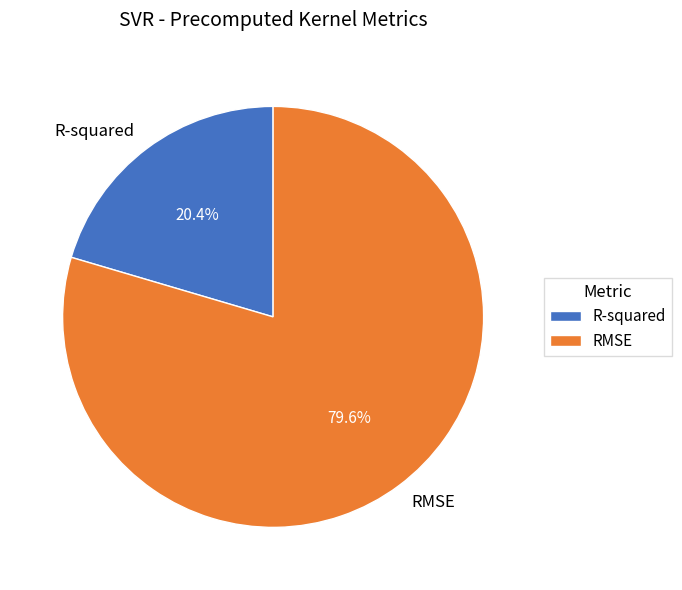

What percentage is NOT represented by R-squared?

79.6%